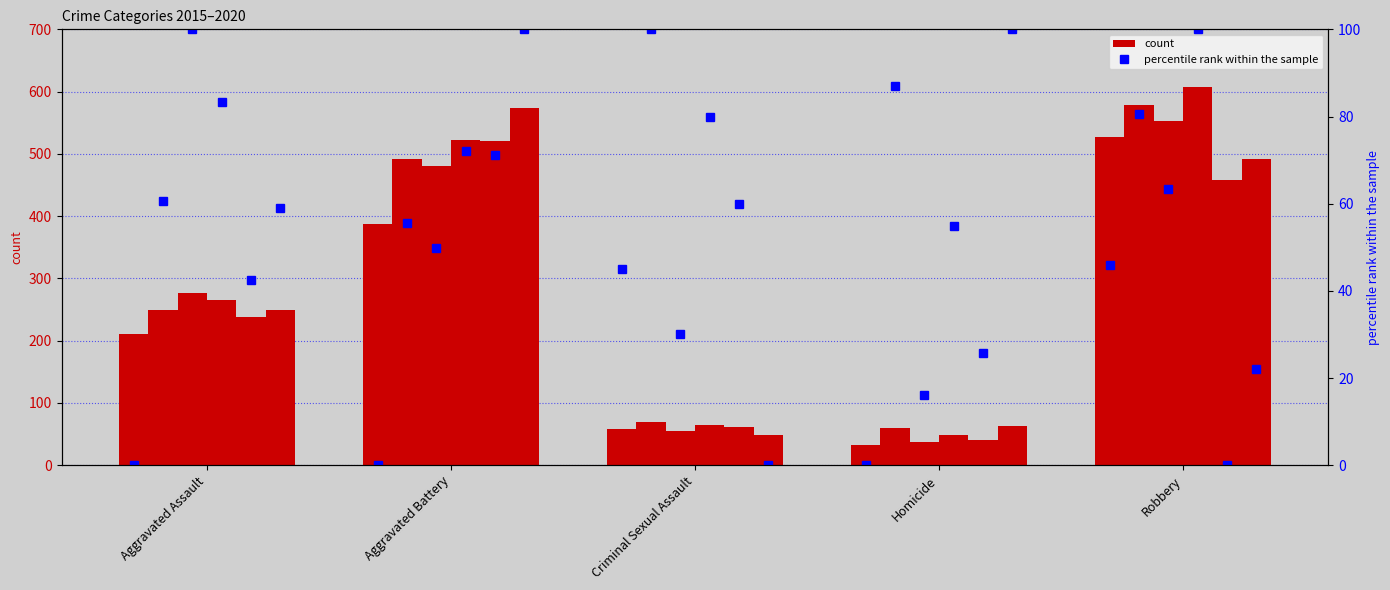

Is it true that 2020 equals 194 at Aggravated Battery?

False